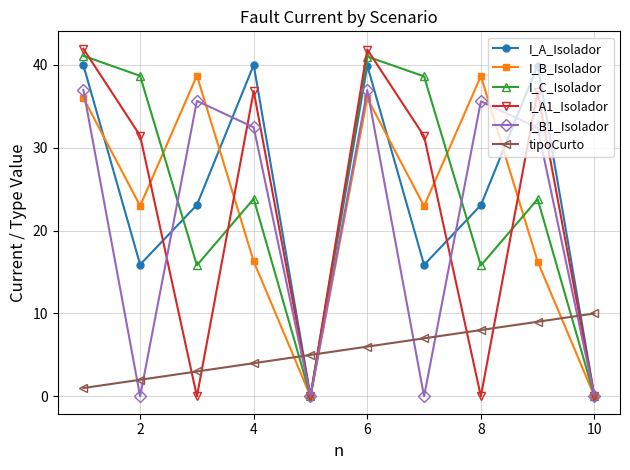

True or false: I_B1_Isolador and tipoCurto intersect in this chart.

True